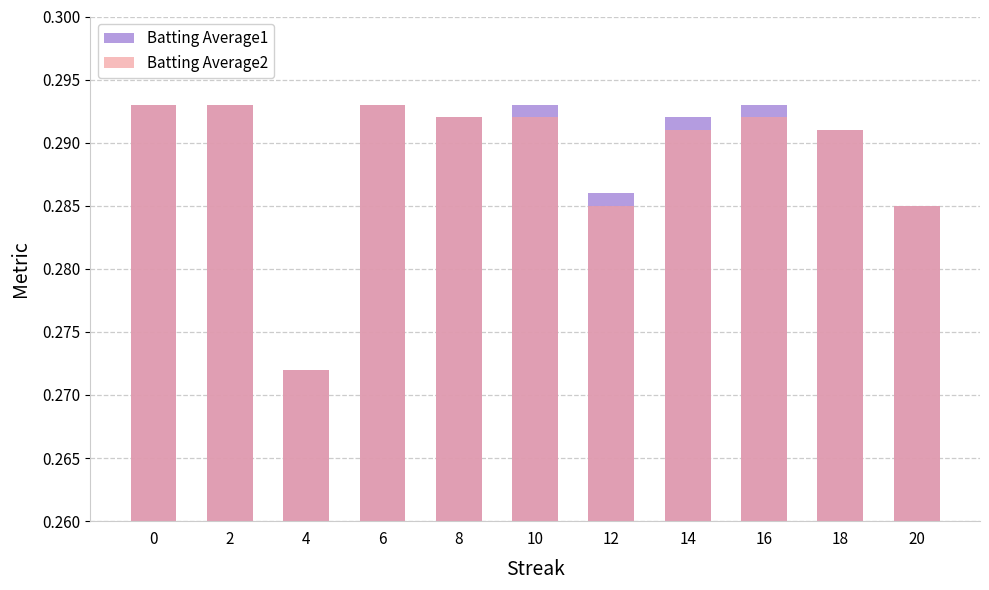

List the series in order of their peak value, lowest first.

Batting Average1, Batting Average2